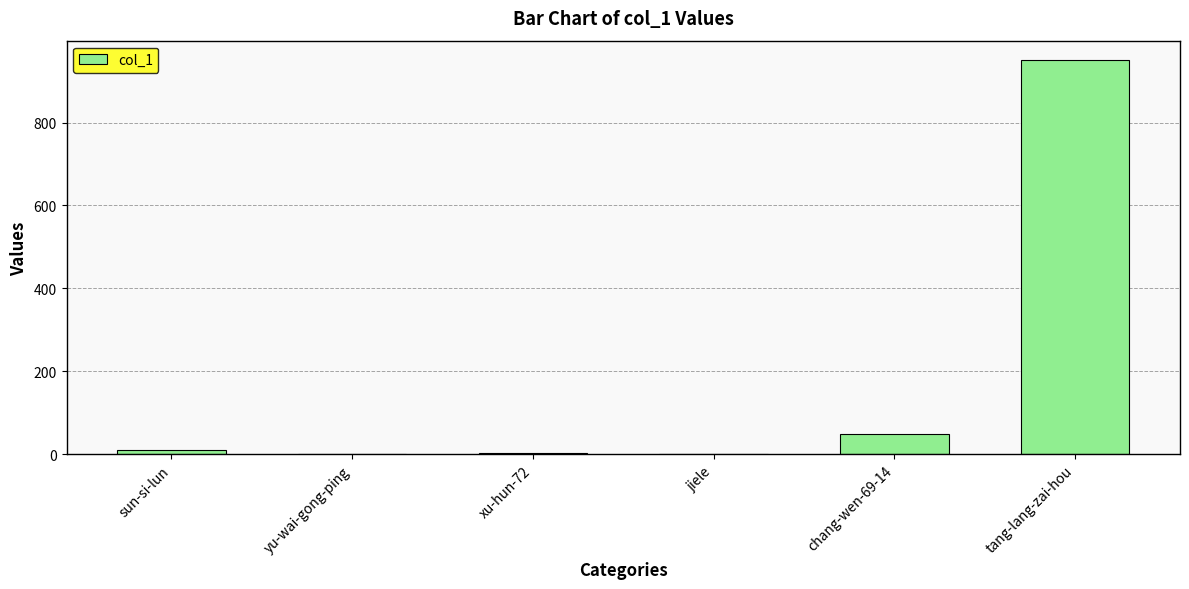

The chart shows a value of 3 at xu-hun-72. True or false?

True